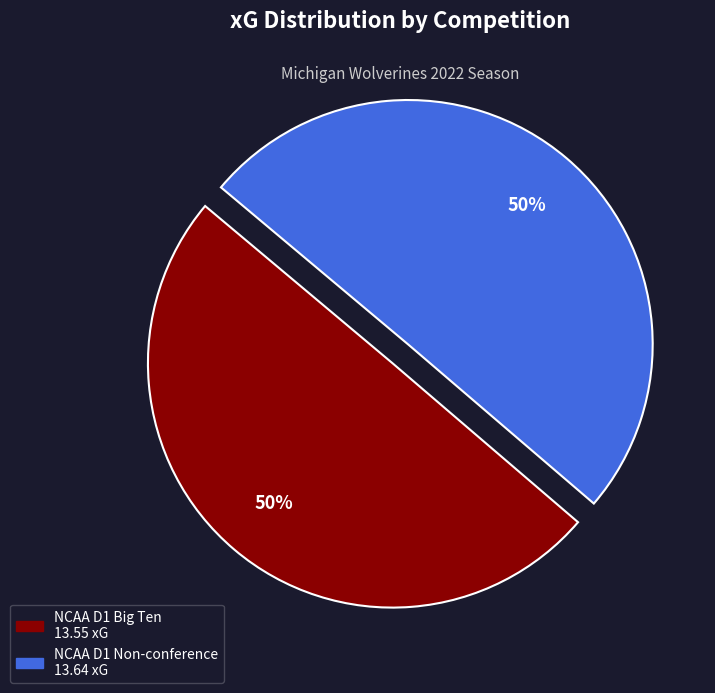

To the nearest percent, what is the average slice percentage?

50%